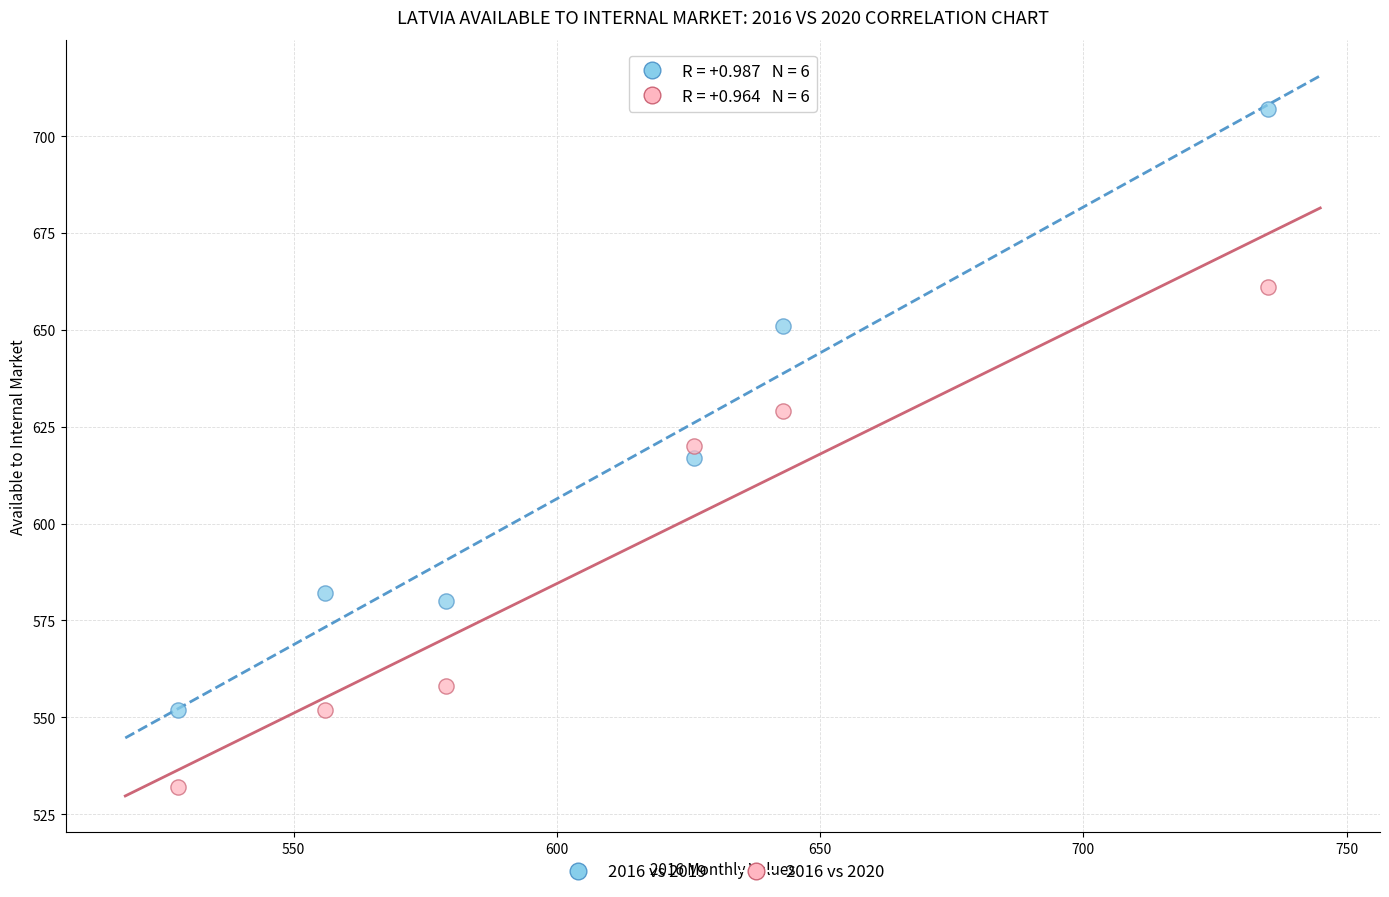

Which series contains the highest Y value?

2016 vs 2019